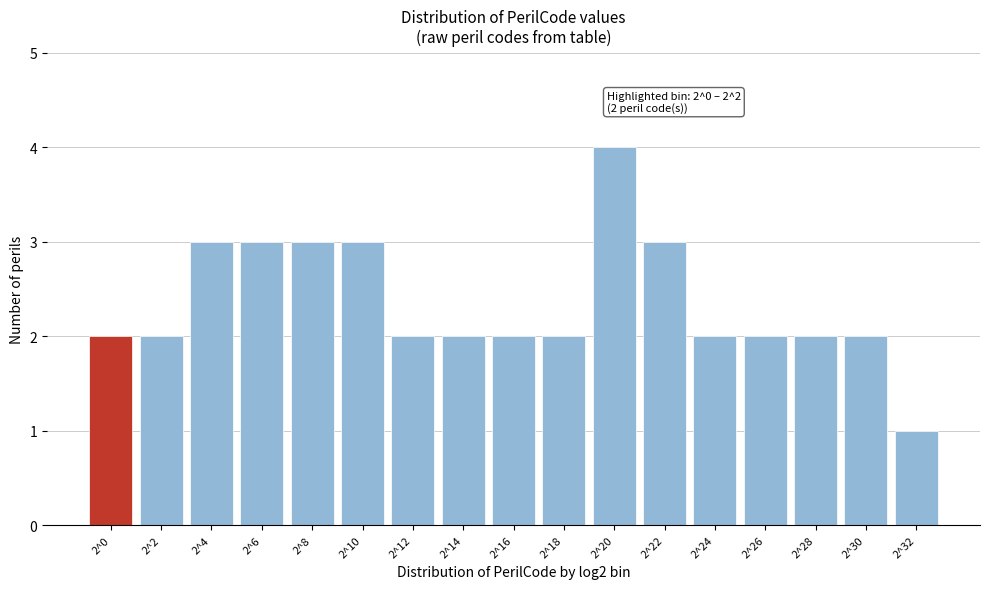

Reading left to right, transcribe all the data shown in this chart.

2	2	3	3	3	3	2	2	2	2	4	3	2	2	2	2	1